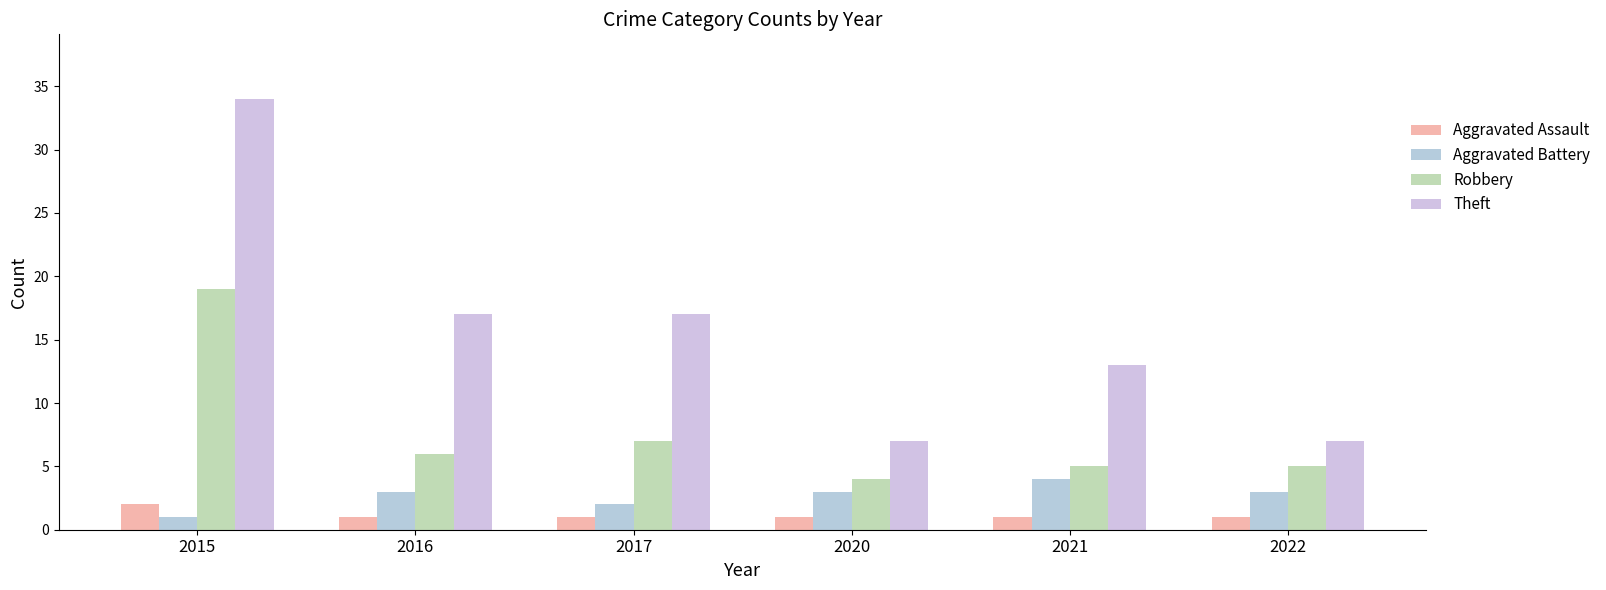

List the labels in order of Robbery value, largest first.

2015, 2017, 2016, 2021, 2022, 2020